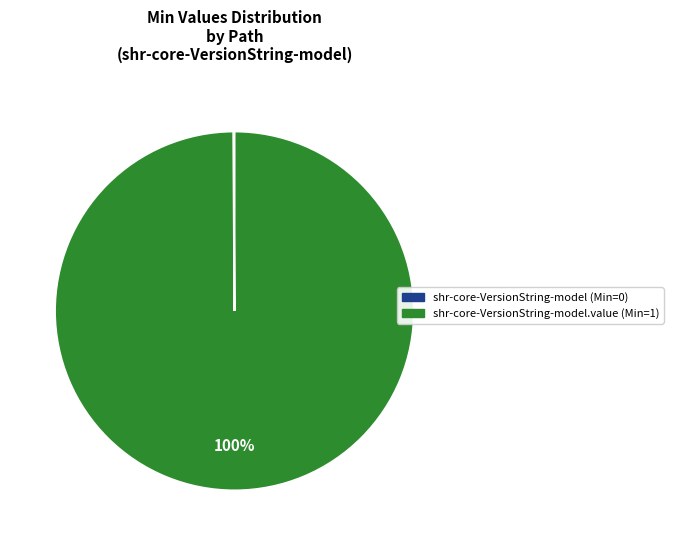

Does any single category account for the majority?

Yes